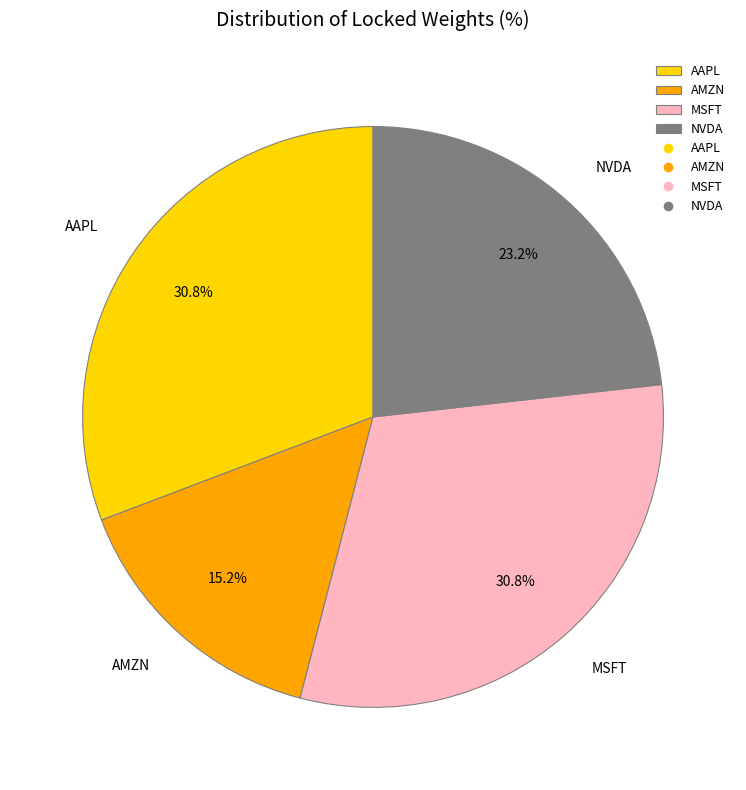

Does any single category account for the majority?

No